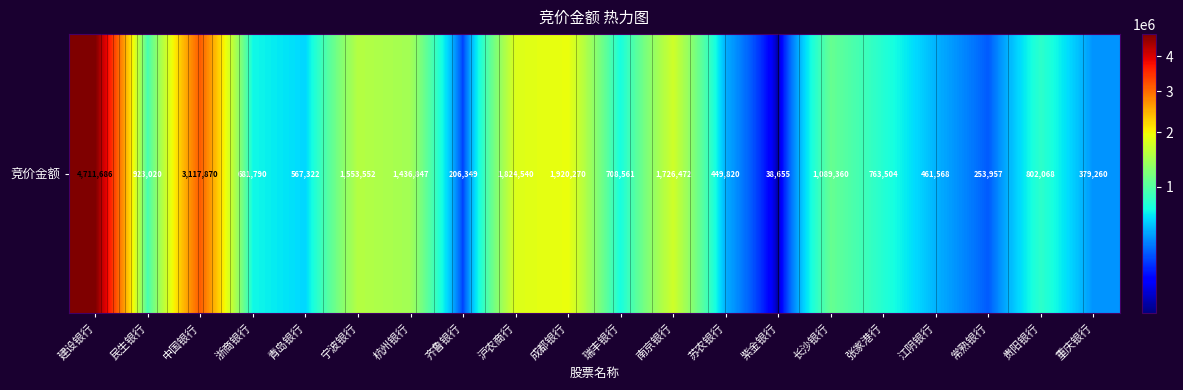

What is the greatest value displayed?

4711686